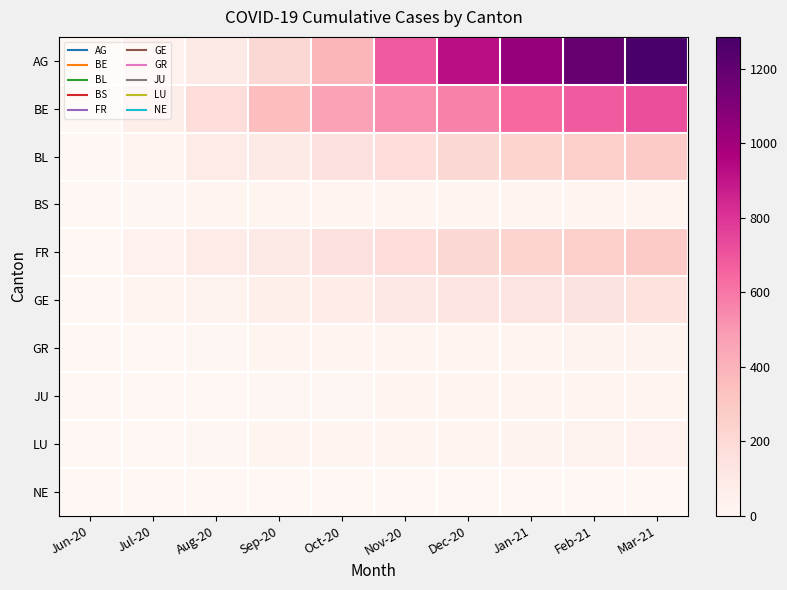

Rank the series by their maximum value, from highest to lowest.

AG, BE, BL, FR, GE, LU, GR, BS, JU, NE